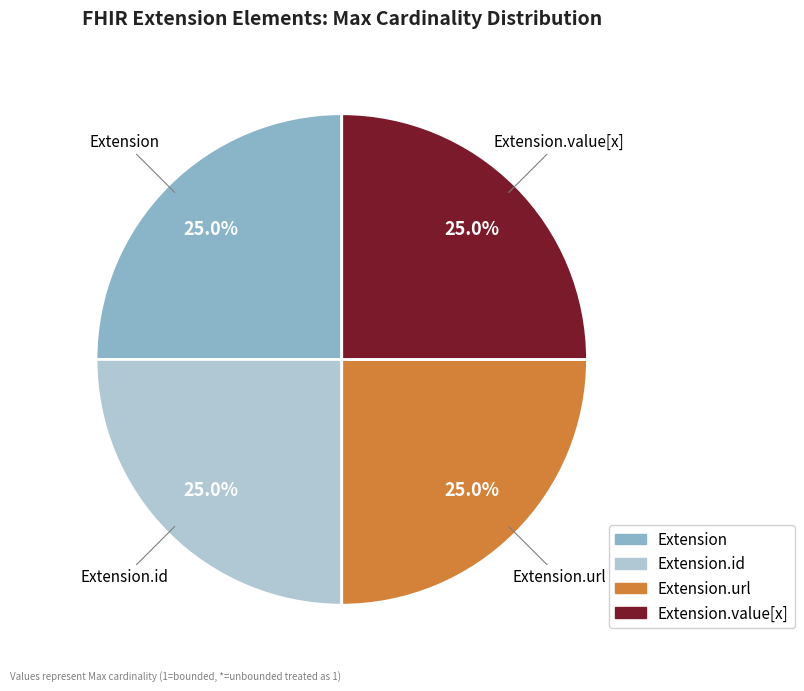

Does any single category account for the majority?

No